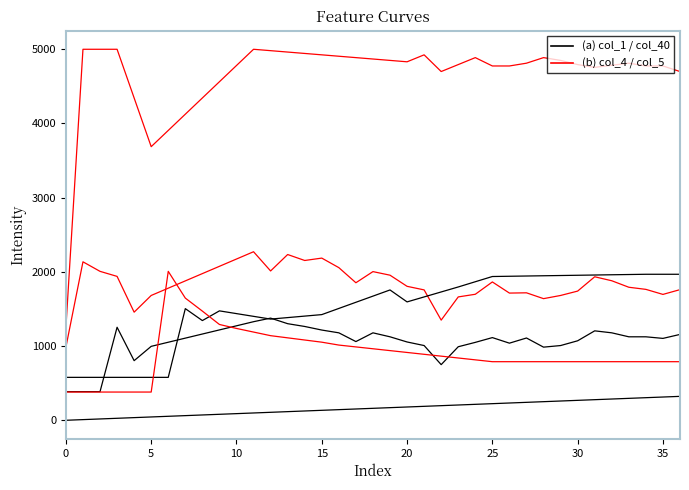

Reading right to left, list all the values displayed in this chart.

col_40: 322.4	313.4	304.5	295.5	286.6	277.6	268.7	259.7	250.7	241.8	232.8	223.9	214.9	206.0	197.0	188.1	179.1	170.1	161.2	152.2	143.3	134.3	125.4	116.4	107.5	98.5	89.6	80.6	71.6	62.7	53.7	44.8	35.8	26.9	17.9	9.0	0.0
col_5: 1157.1	1103.6	1125.0	1125.0	1178.6	1205.4	1071.4	1007.1	985.7	1108.9	1039.3	1114.3	1050.0	991.1	750.0	1007.1	1055.4	1125.0	1178.6	1060.7	1178.6	1216.1	1264.3	1301.8	1376.8	1328.6	1273.2	1217.9	1162.5	1107.1	1051.8	996.4	803.6	1253.6	385.7	385.7	385.7
col_4: 1760.7	1696.4	1764.3	1792.8	1880.4	1933.9	1741.1	1682.1	1639.3	1717.8	1714.3	1864.3	1698.2	1662.5	1350.0	1757.1	1805.4	1955.4	2003.6	1853.6	2057.1	2185.7	2153.6	2233.9	2012.5	2271.4	2173.2	2075.0	1976.8	1878.6	1780.4	1682.1	1457.1	1939.3	2007.1	2135.7	985.7
col_29: 1967.8	1967.8	1967.8	1964.4	1961.1	1957.7	1954.4	1951.0	1947.7	1944.3	1940.9	1937.6	1867.1	1796.6	1729.5	1662.4	1595.3	1756.4	1673.3	1590.3	1507.2	1424.2	1404.0	1383.9	1363.8	1400.7	1437.6	1474.5	1343.6	1504.7	578.5	578.5	578.5	578.5	578.5	578.5	578.5
col_22: 789.6	789.6	789.6	789.6	789.6	789.6	789.6	789.6	789.6	789.6	789.6	789.6	814.5	839.4	864.3	889.2	914.1	939.0	963.9	988.7	1013.6	1052.6	1081.8	1111.0	1140.3	1189.0	1237.7	1291.2	1471.4	1646.8	2007.1	380.5	380.5	380.5	380.5	380.5	380.5
col_1: 4700.0	4775.0	4775.0	4812.5	4784.4	4756.2	4793.8	4850.0	4887.5	4812.5	4775.0	4775.0	4887.5	4793.8	4700.0	4925.0	4831.2	4850.0	4868.8	4887.5	4906.2	4925.0	4943.8	4962.5	4981.2	5000.0	4781.2	4562.5	4343.8	4125.0	3906.2	3687.5	4343.8	5000.0	5000.0	5000.0	1250.0